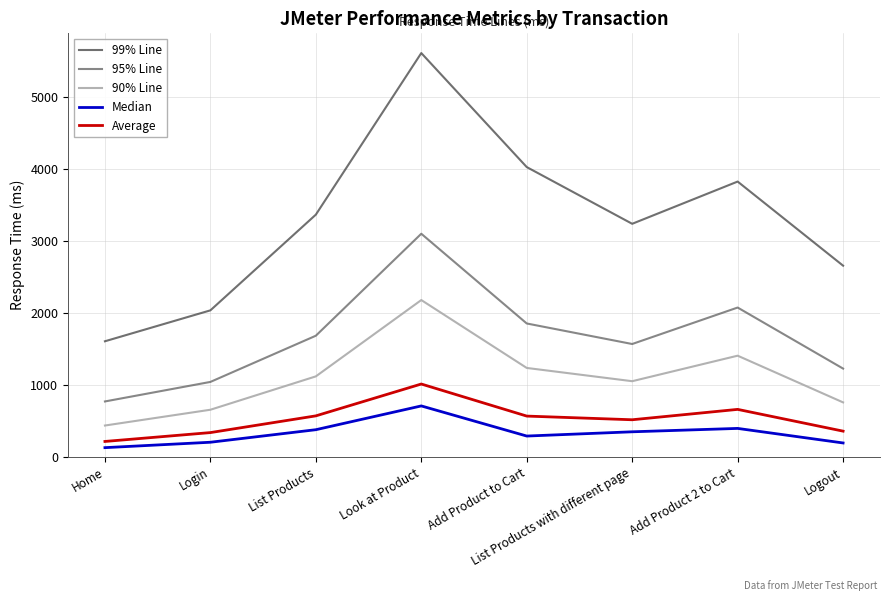

At which label does Median reach its peak?

Look at Product